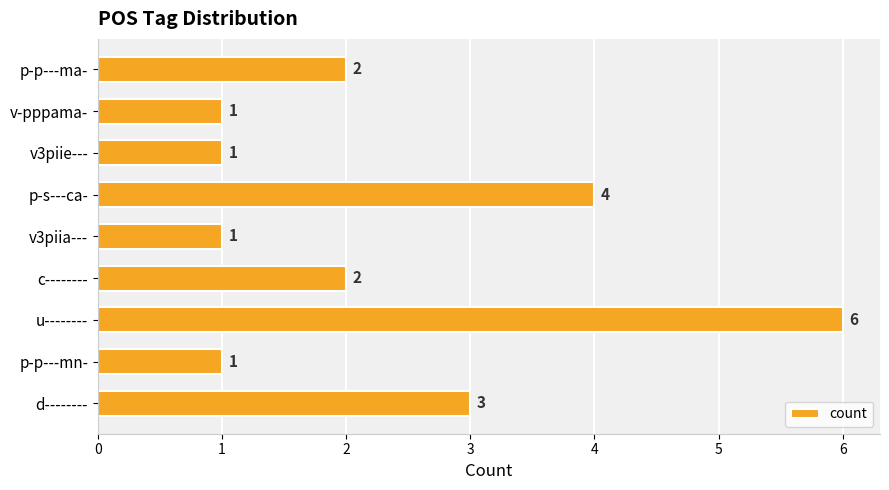

Reading bottom to top, transcribe all the data shown in this chart.

d--------=3	p-p---mn-=1	u--------=6	c--------=2	v3piia---=1	p-s---ca-=4	v3piie---=1	v-pppama-=1	p-p---ma-=2